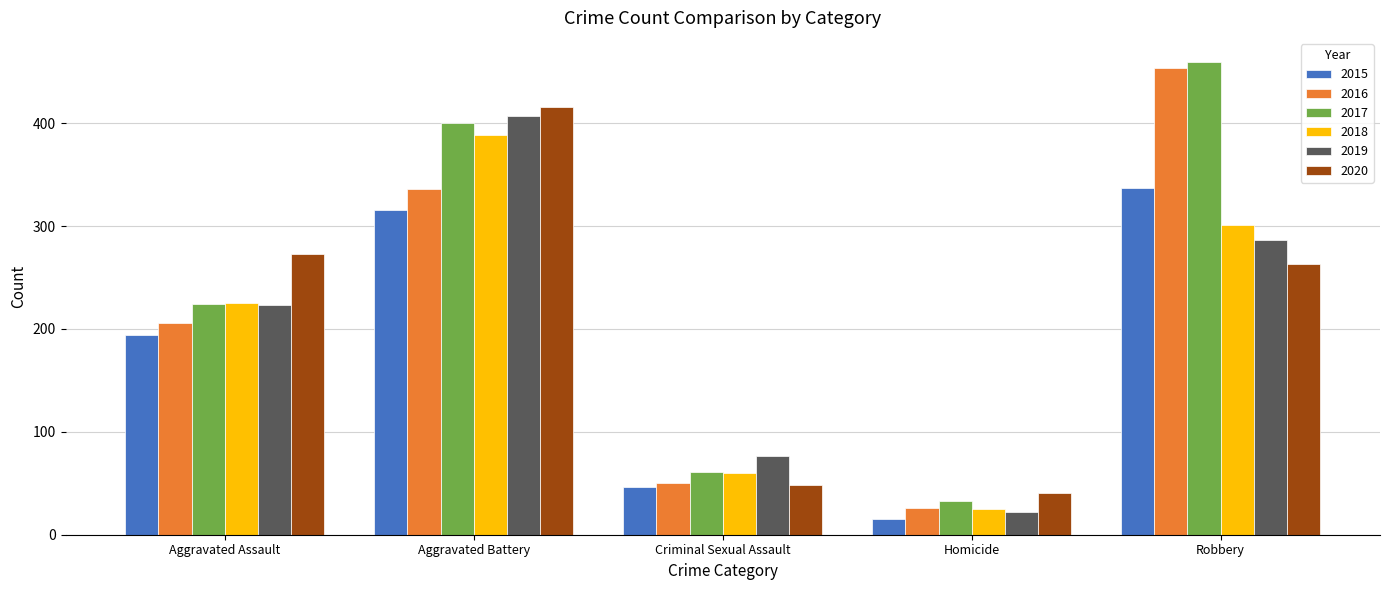

What is the highest value of the 2020 series?

416